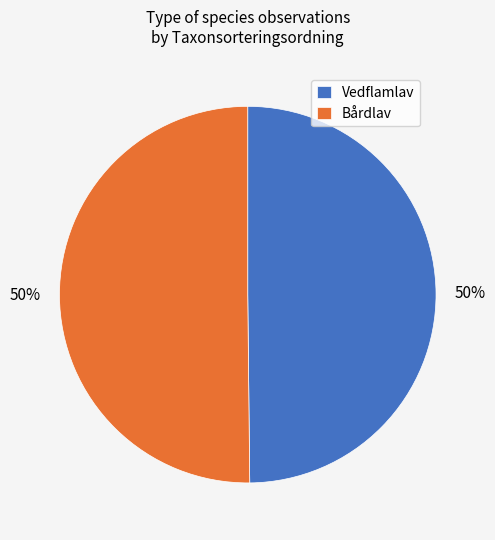

How many segments does this pie chart have?

2